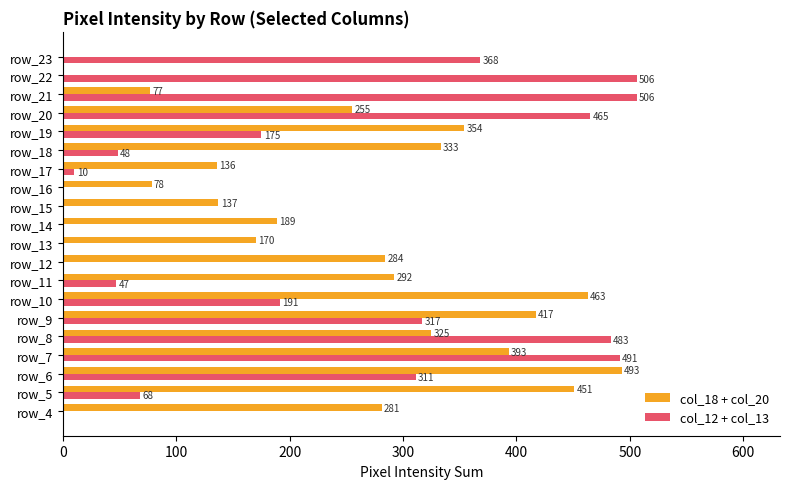

What is the sum of all col_12 + col_13 values?

3986